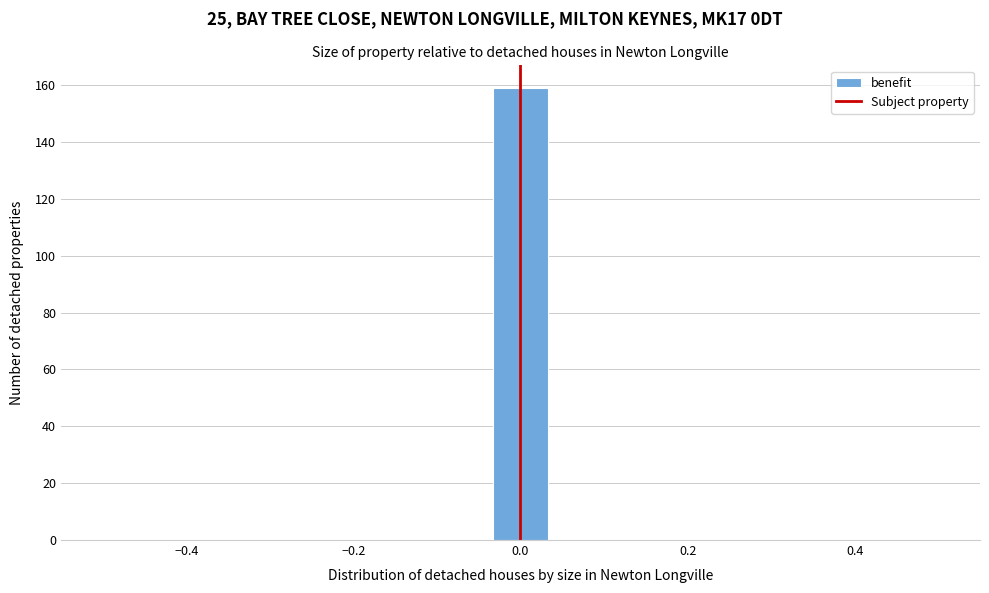

Around what value on the x-axis is the tallest bar? Give the approximate position of its centre, as read against the axis.

0.00